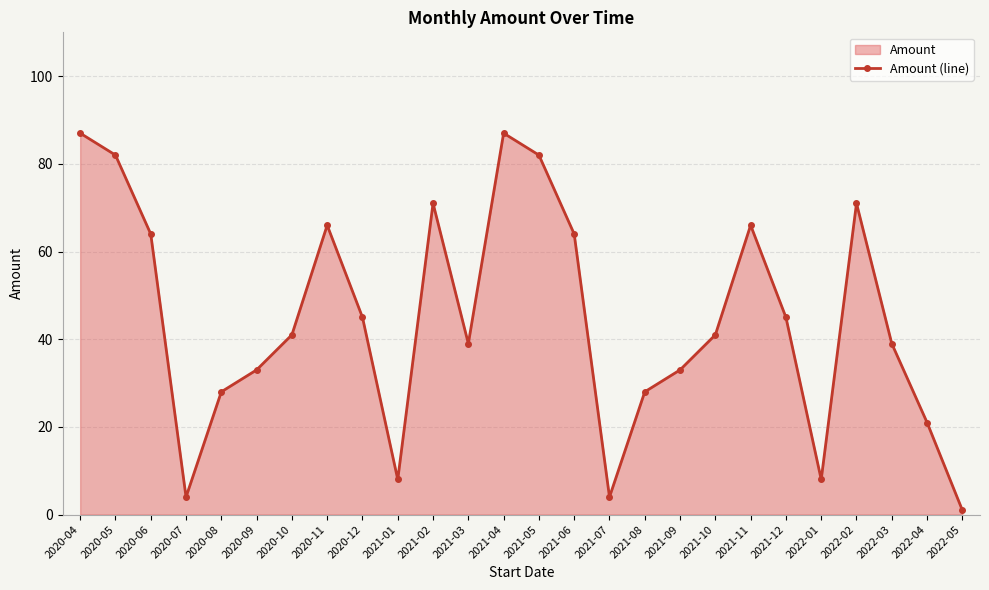

Does the chart display data point markers on the line(s)?

Yes